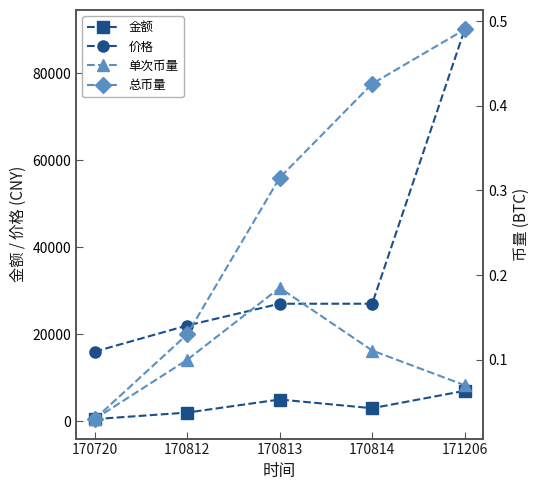

What is the difference between the maximum and minimum values in the 金额 series?

6499.9